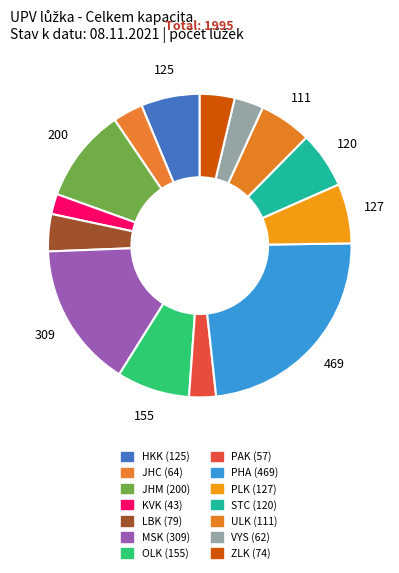

How much of the chart is everything except PAK?

97.1%